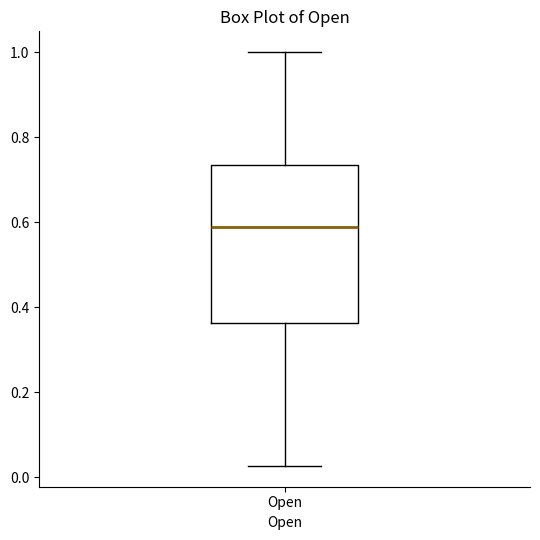

Transcribe this box plot: give where the median line is, the range the box spans, and where the two whiskers end, as read against the y-axis. The values are not printed on the chart, so give them approximately, as read against the axis.

median 0.58, box 0.36 to 0.74, whiskers 0.02 to 1.00